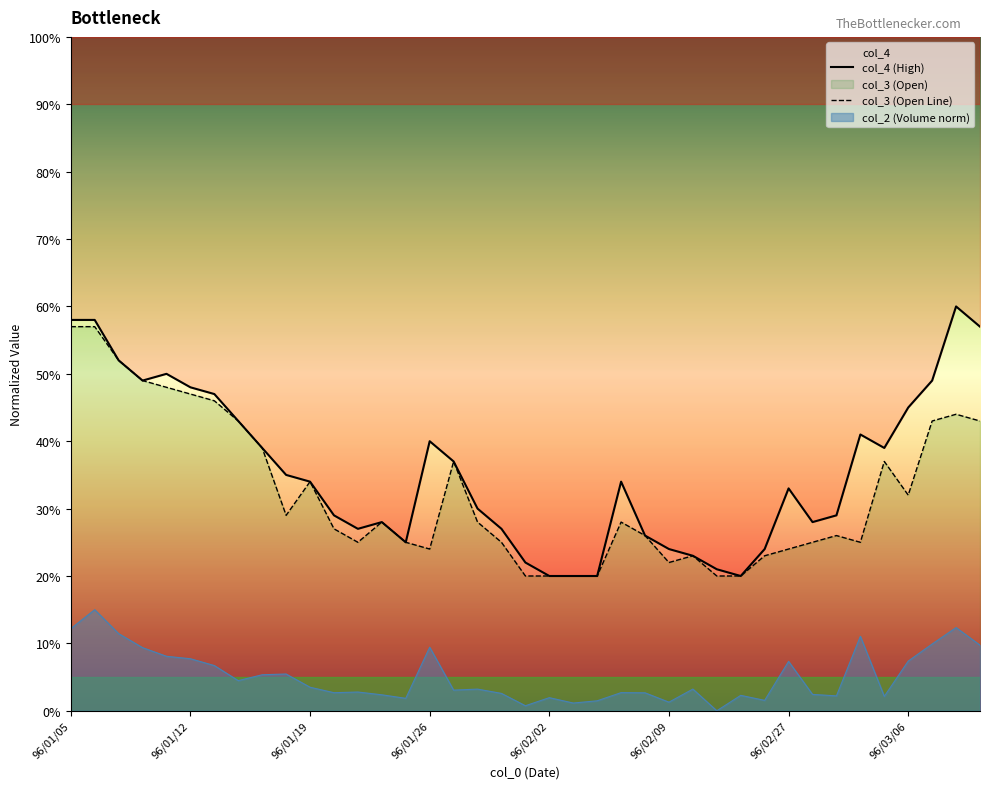

Reading left to right, what are all the values shown in this chart?

col_2: 0.1	0.1	0.1	0.1	0.1	0.1	0.1	0.0	0.1	0.1	0.0	0.0	0.0	0.0	0.0	0.1	0.0	0.0	0.0	0.0	0.0	0.0	0.0	0.0	0.0	0.0	0.0	0.0	0.0	0.0	0.1	0.0	0.0	0.1	0.0	0.1	0.1	0.1	0.1
col_3: 0.6	0.6	0.5	0.5	0.5	0.5	0.5	0.4	0.4	0.3	0.3	0.3	0.2	0.3	0.2	0.2	0.4	0.3	0.2	0.2	0.2	0.2	0.2	0.3	0.3	0.2	0.2	0.2	0.2	0.2	0.2	0.2	0.3	0.2	0.4	0.3	0.4	0.4	0.4
col_4: 0.6	0.6	0.5	0.5	0.5	0.5	0.5	0.4	0.4	0.3	0.3	0.3	0.3	0.3	0.2	0.4	0.4	0.3	0.3	0.2	0.2	0.2	0.2	0.3	0.3	0.2	0.2	0.2	0.2	0.2	0.3	0.3	0.3	0.4	0.4	0.5	0.5	0.6	0.6